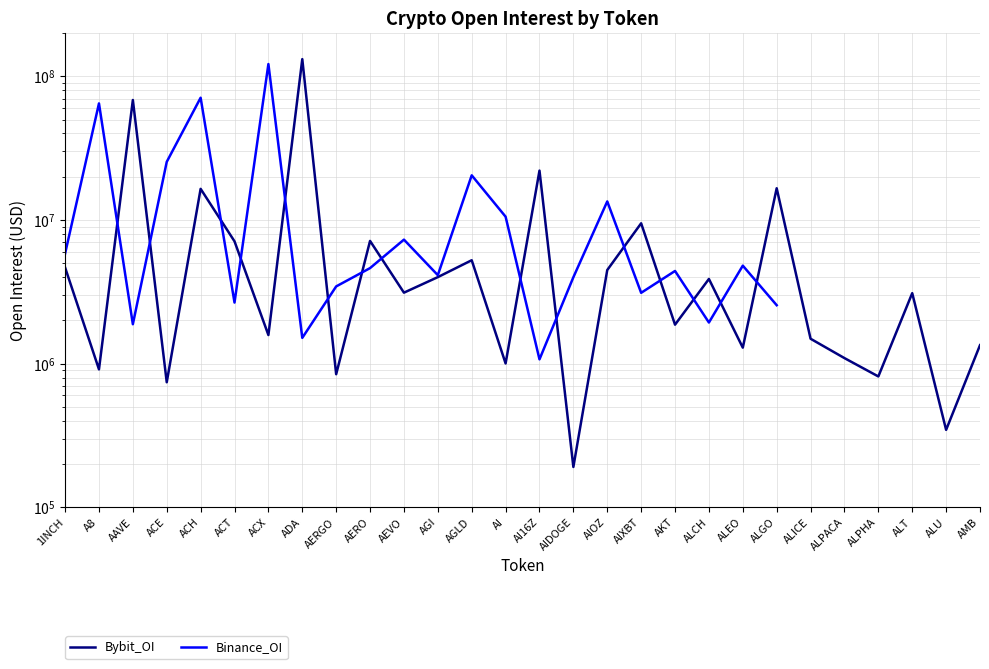

True or false: Bybit_OI has a value of 3884503.0 at ALCH.

True